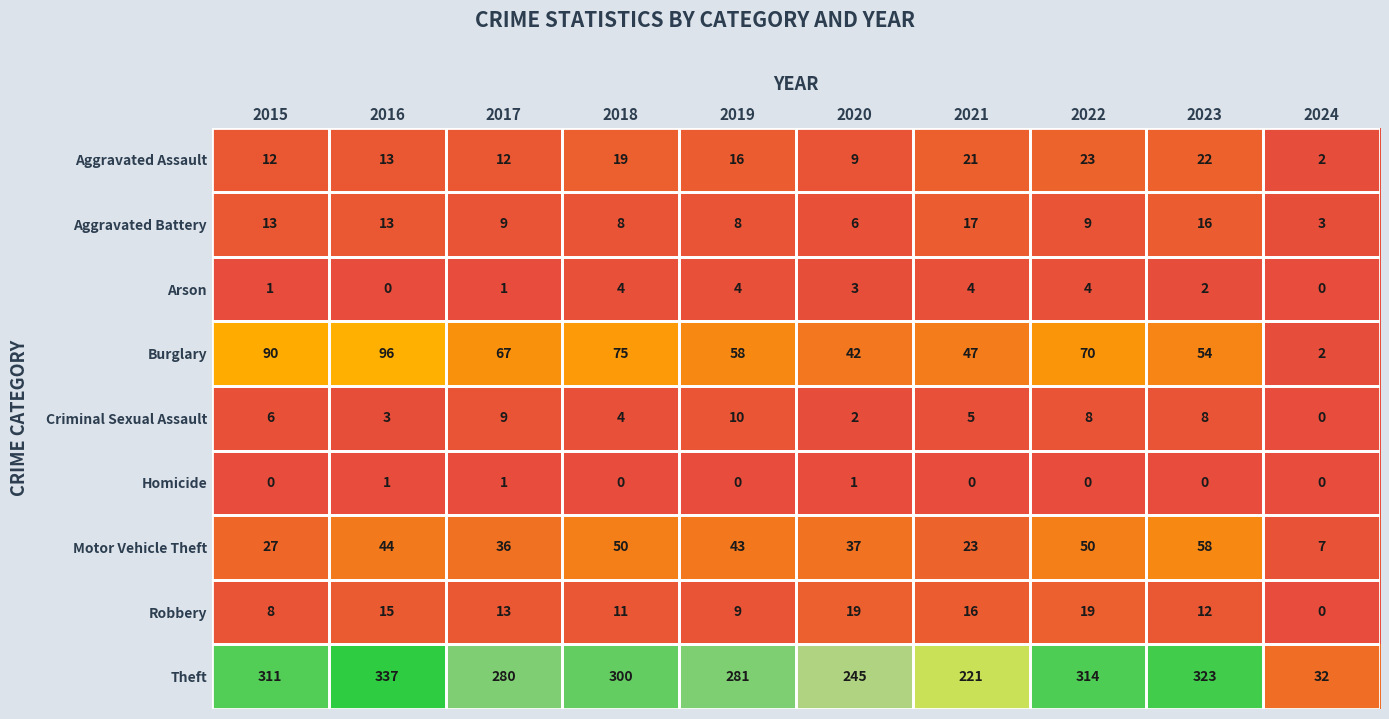

At which label does Motor Vehicle Theft reach its minimum?

2024